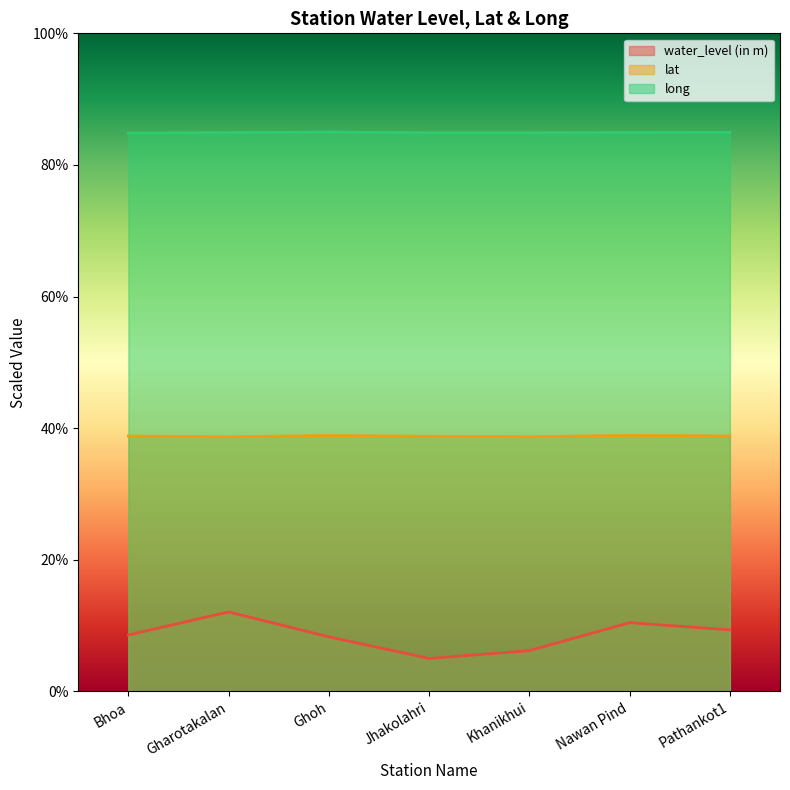

At which label does lat reach its minimum?

Gharotakalan